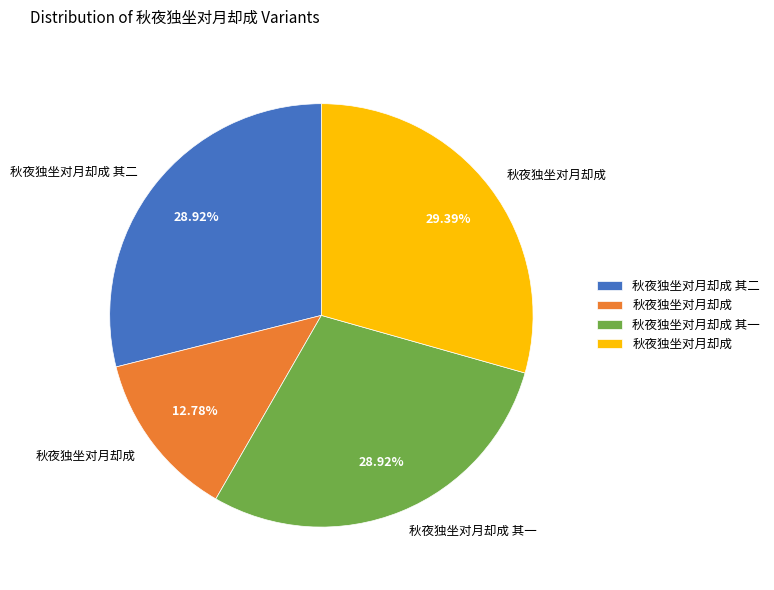

Is there any slice that represents more than half of the pie?

No